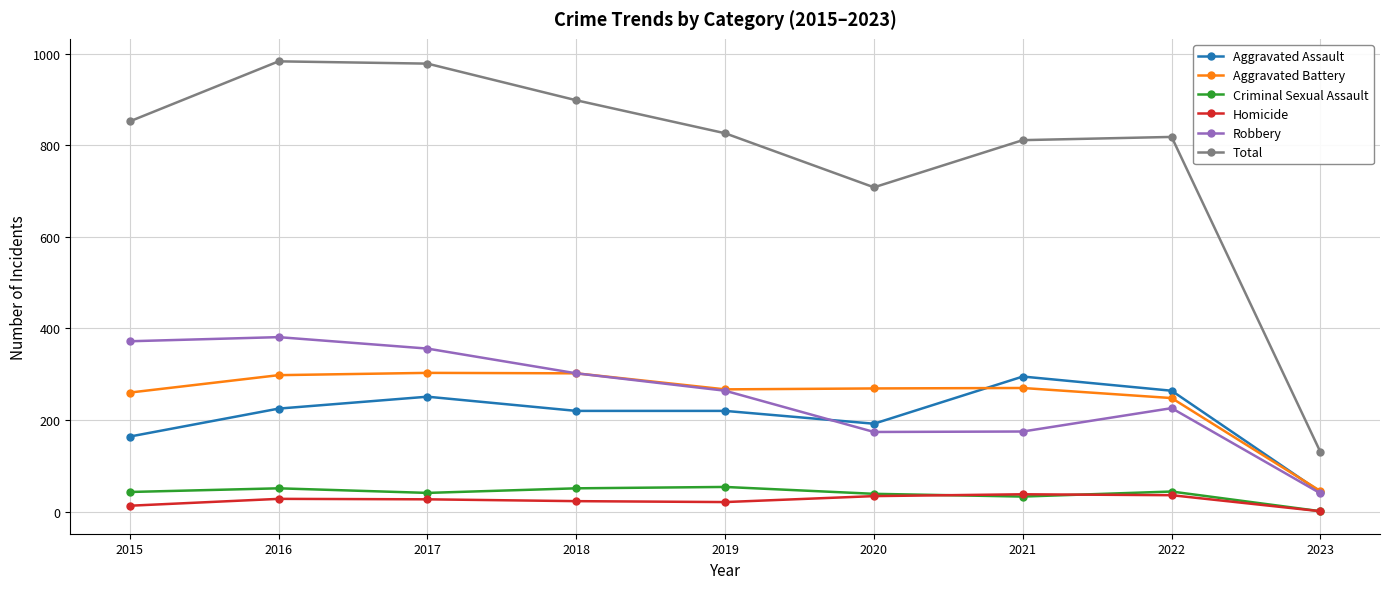

At how many categories does at least one series exceed 466?

8